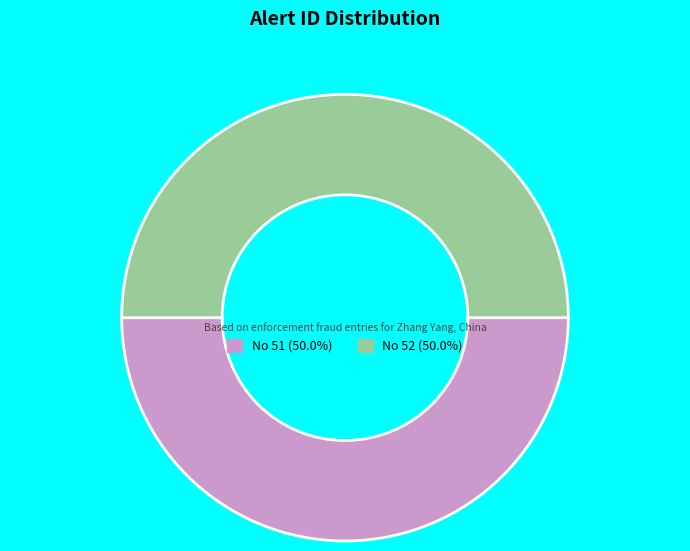

How many slices are in this pie chart?

2